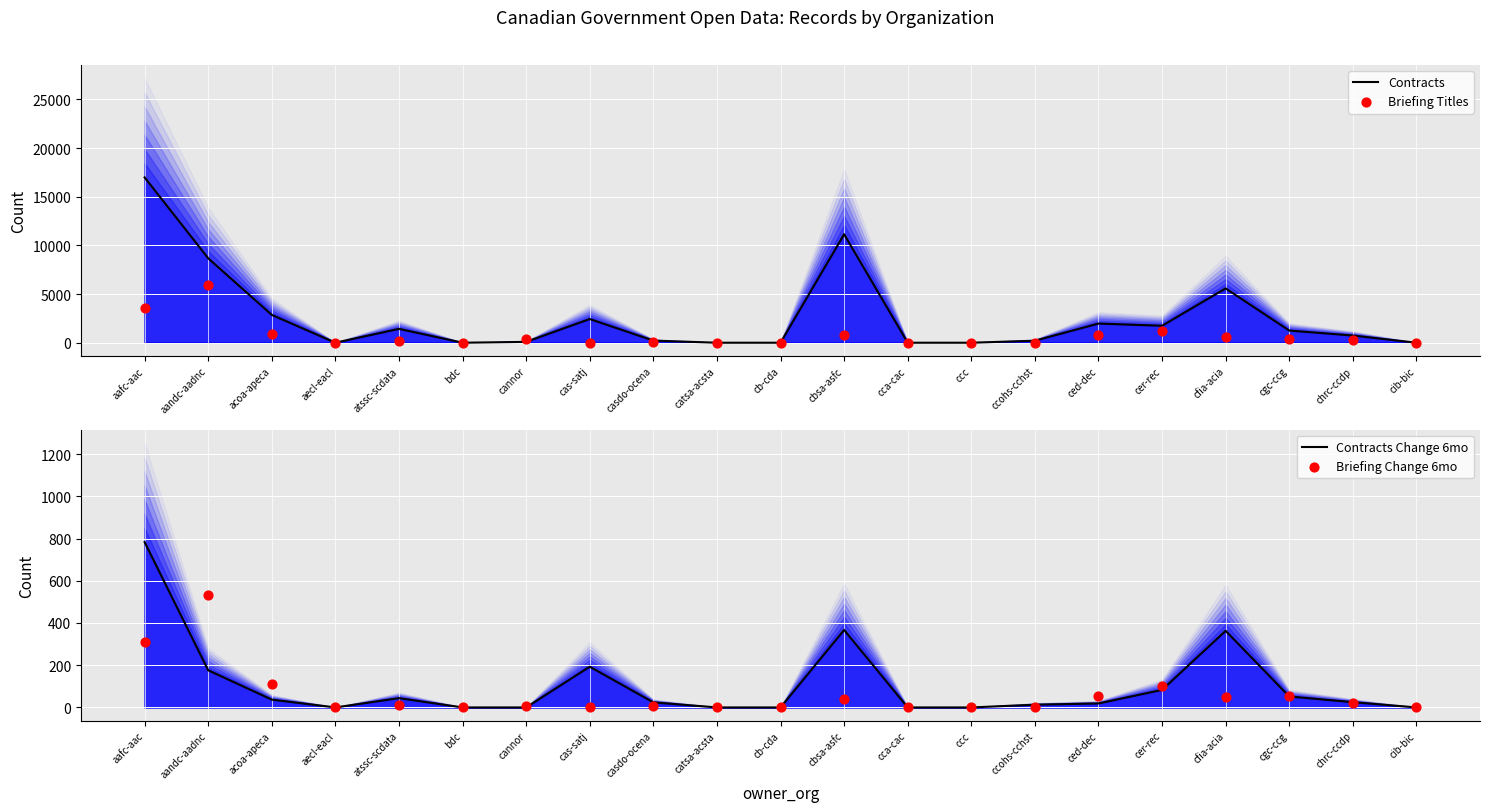

At which category is the sum across all series the highest?

aafc-aac